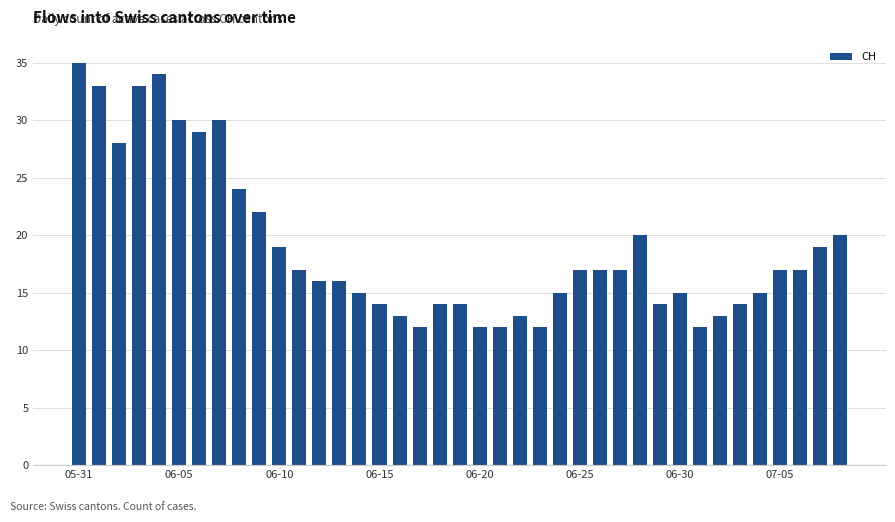

What is the difference between the maximum and minimum values?

23